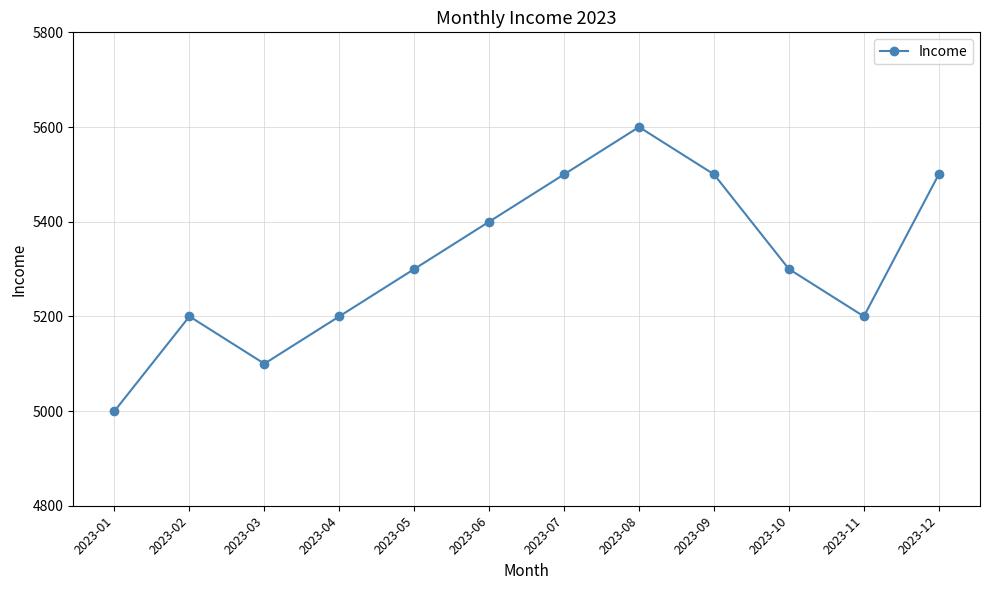

At which category does the data reach its first local valley?

2023-03